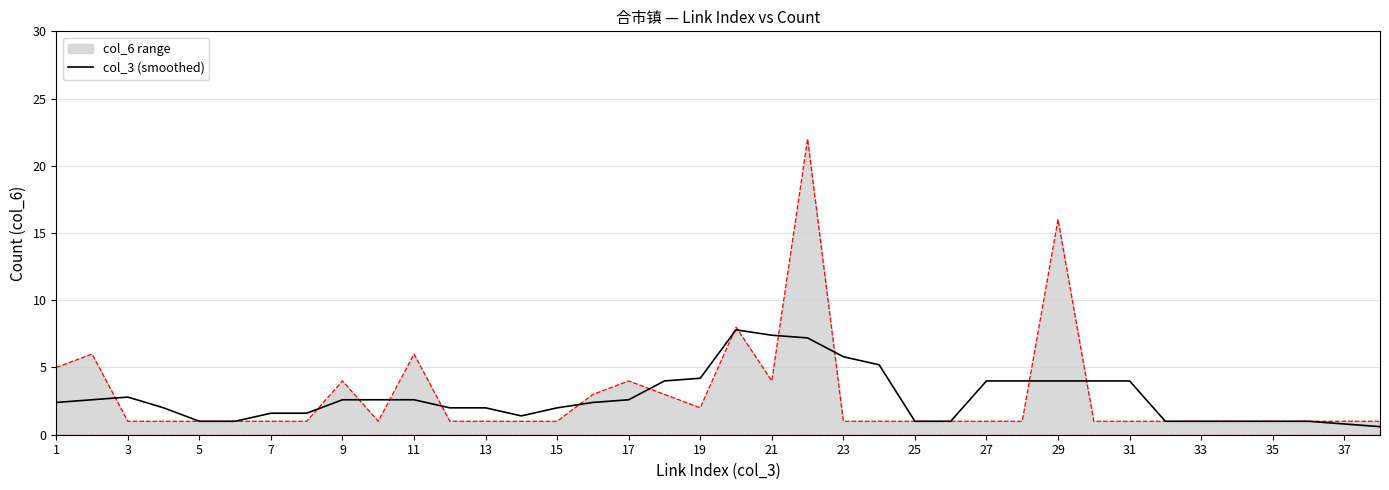

What is the maximum value for col_3 (smoothed)?

7.8